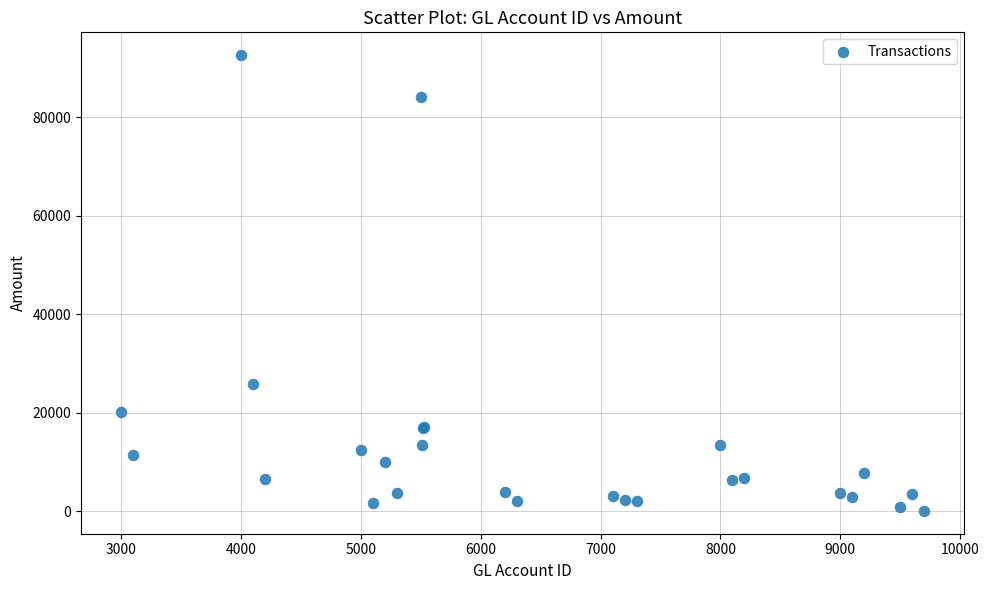

What Y value in the scatter plot is closest to 46323?

25742.8